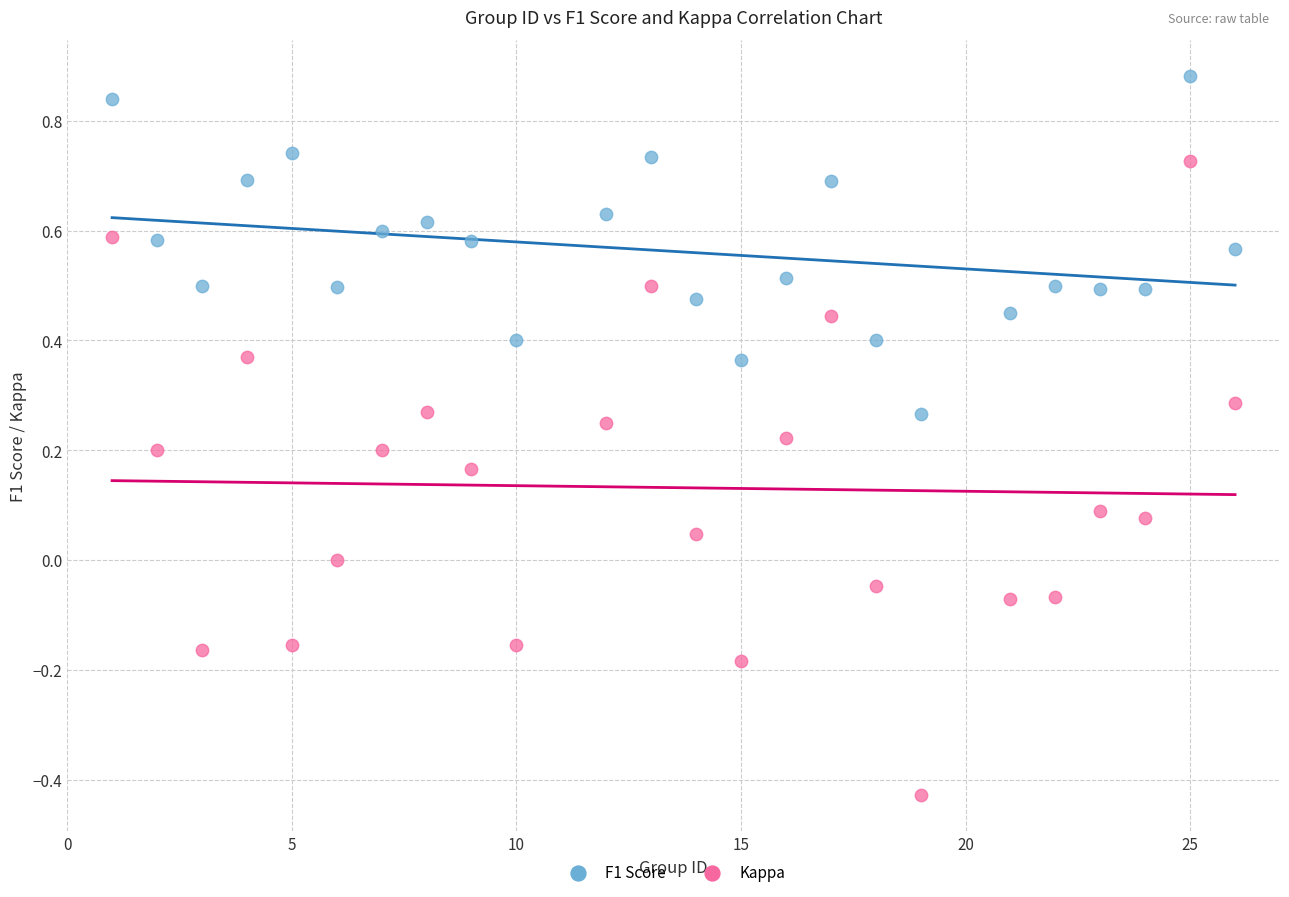

Which series has the largest Y range (max minus min)?

Kappa